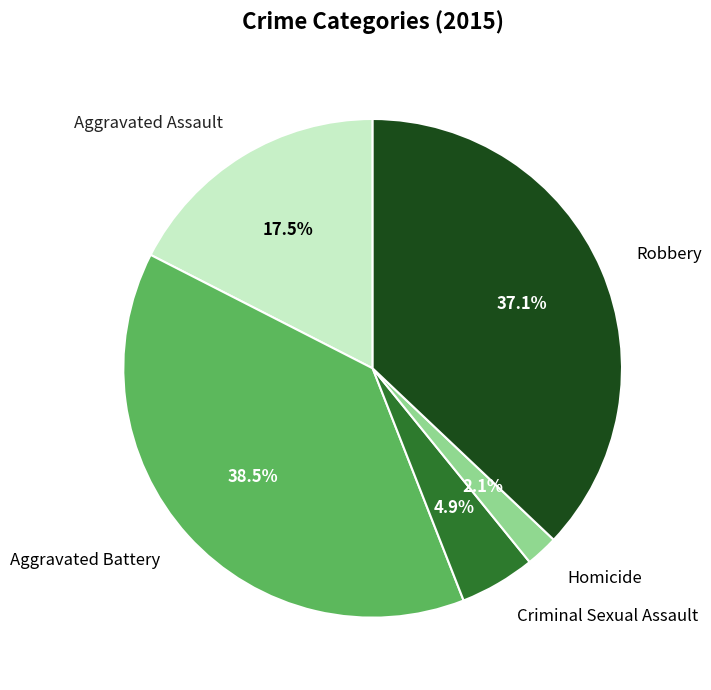

To the nearest percent, what is the combined percentage of Aggravated Battery and Robbery?

76%